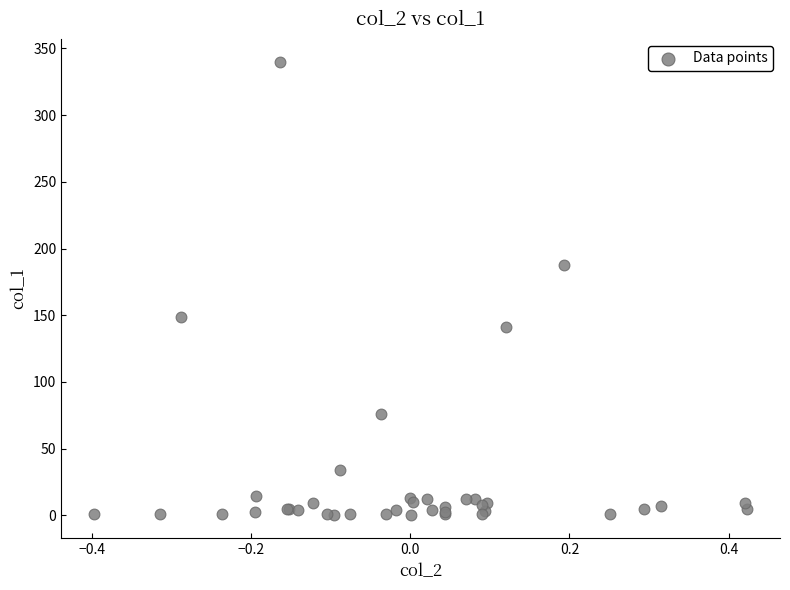

What Y value in the scatter plot is closest to 170?

187.7